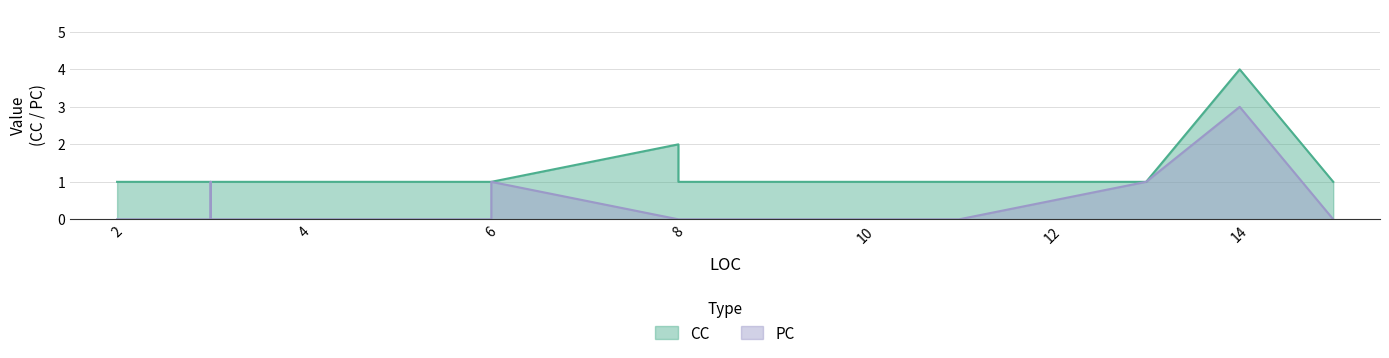

In CC, how many points are higher than both neighbors (excluding endpoints)?

2